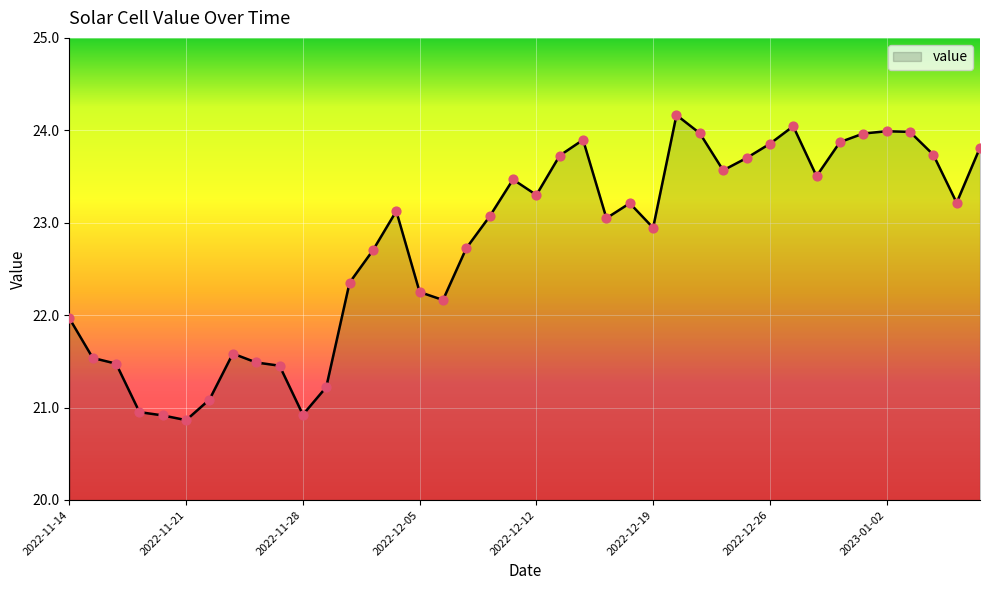

What is the maximum value shown in the chart?

24.2